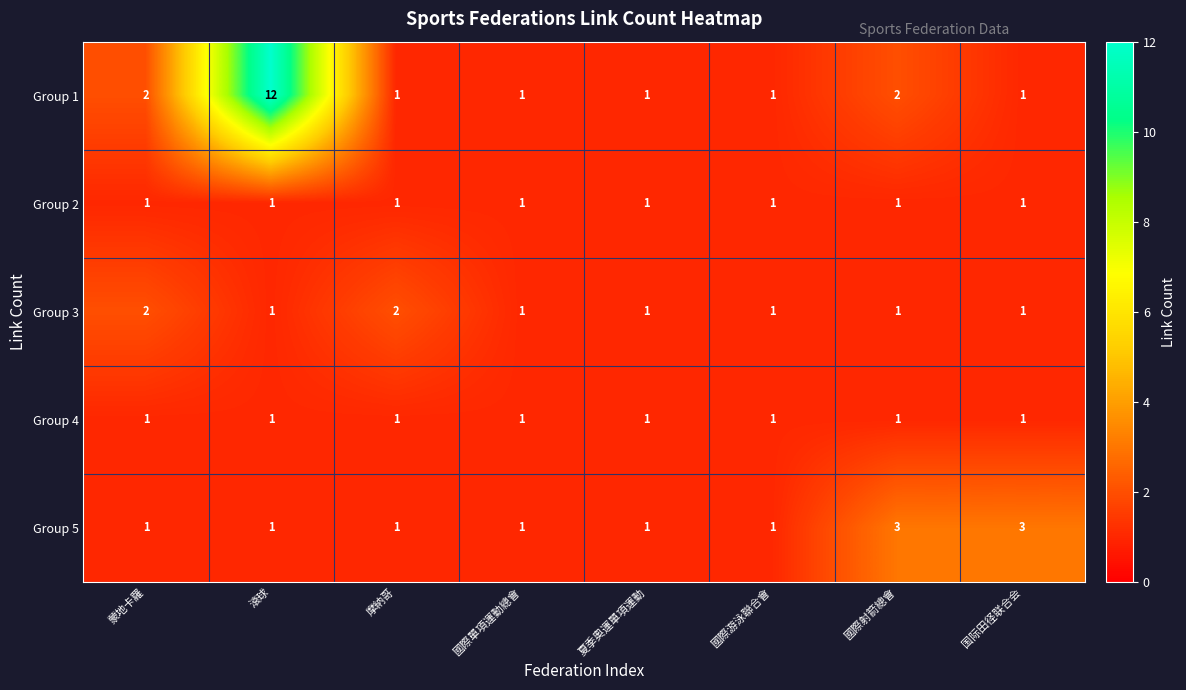

What is the greatest value displayed?

12